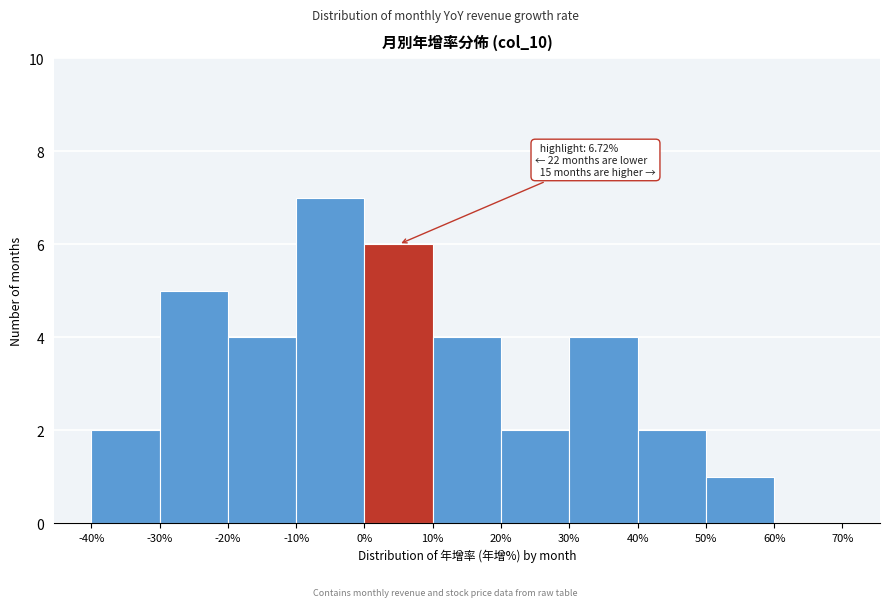

Over which range of the x-axis is the bar tallest?

-10% to 0%